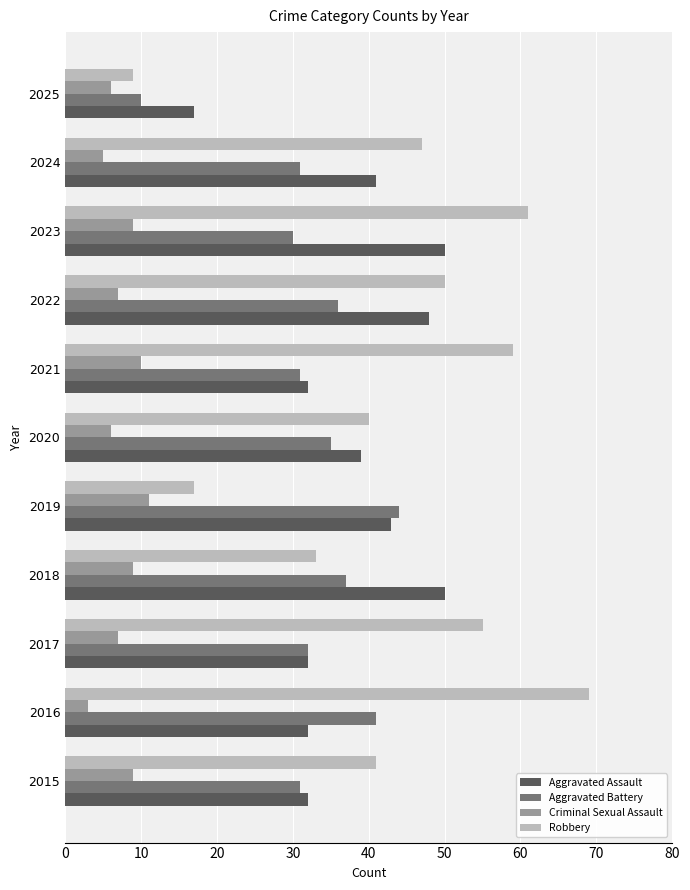

Which category has the highest value in the Robbery series?

2016